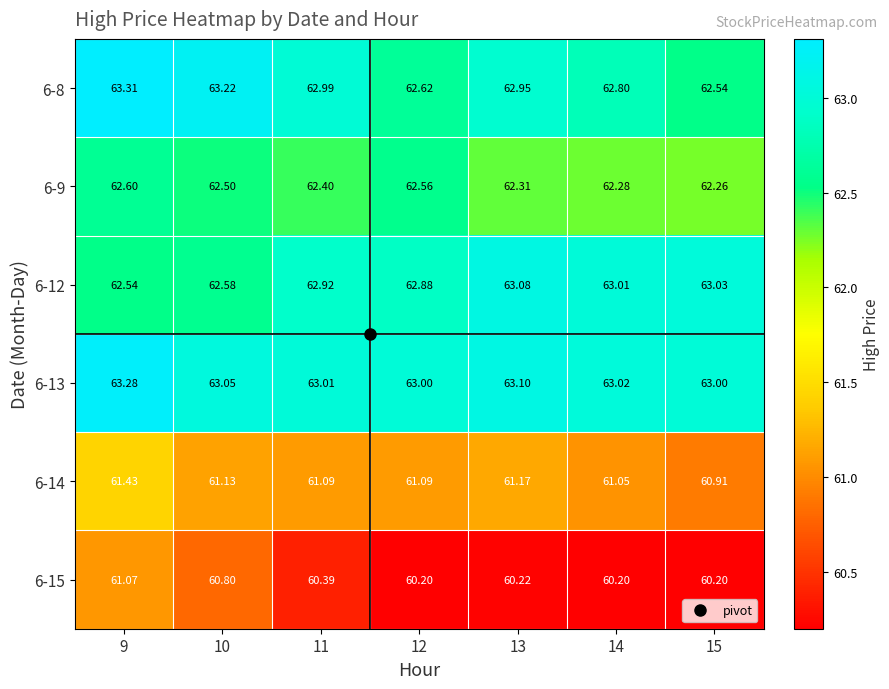

Count the number of data series in this chart.

6